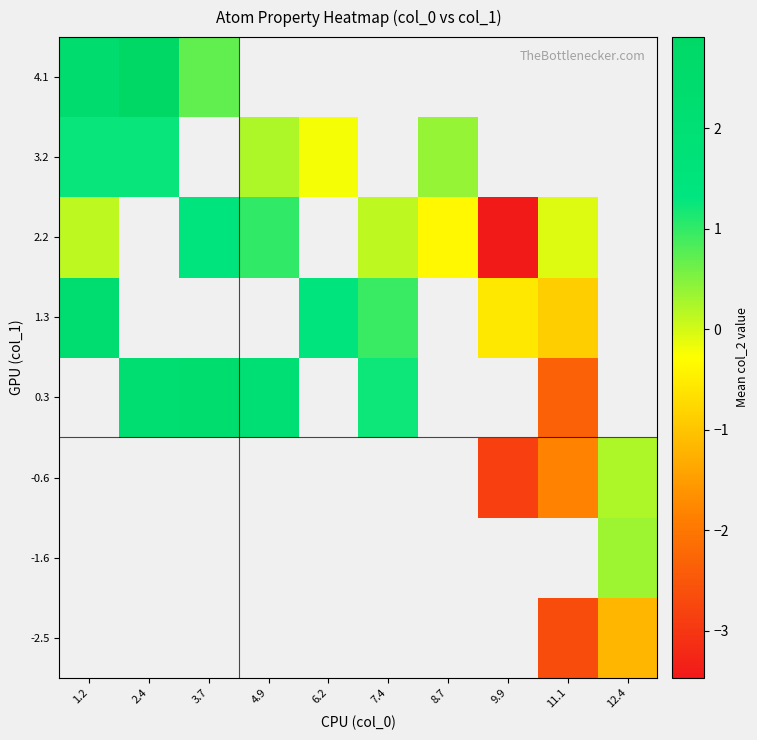

What is the difference between the 2.2 values at 1.2 and 4.9?

0.9